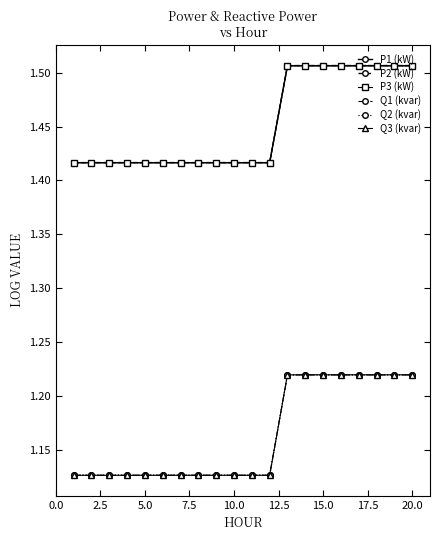

Count the P3 (kW) values in the range 1 to 2.

20